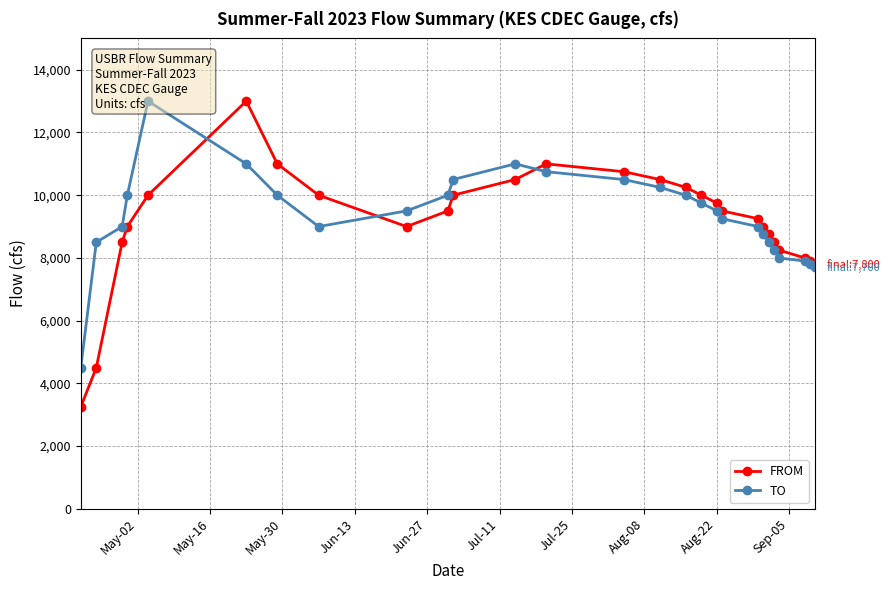

Which series has the largest total across all categories?

TO